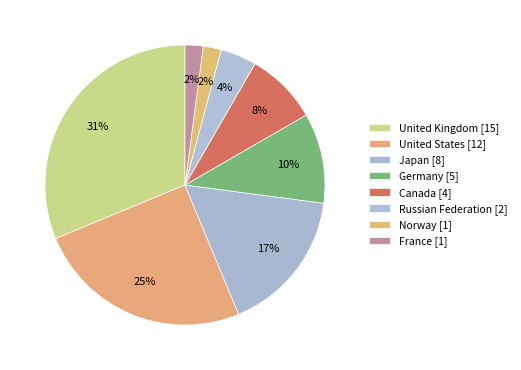

Is Canada the majority of the pie?

No